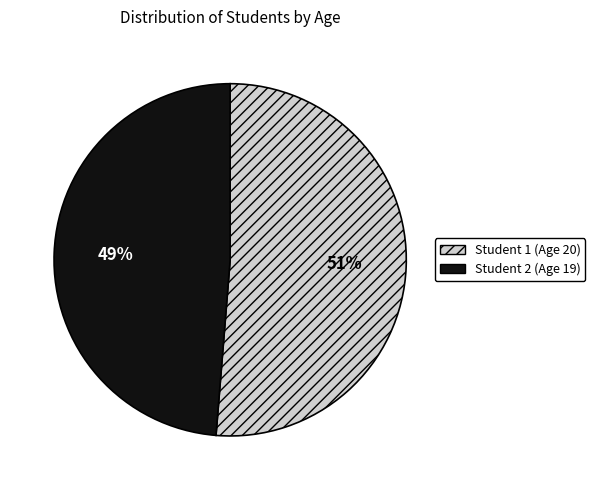

Between Student 2 (Age 19) and Student 1 (Age 20), which is larger?

Student 1 (Age 20)